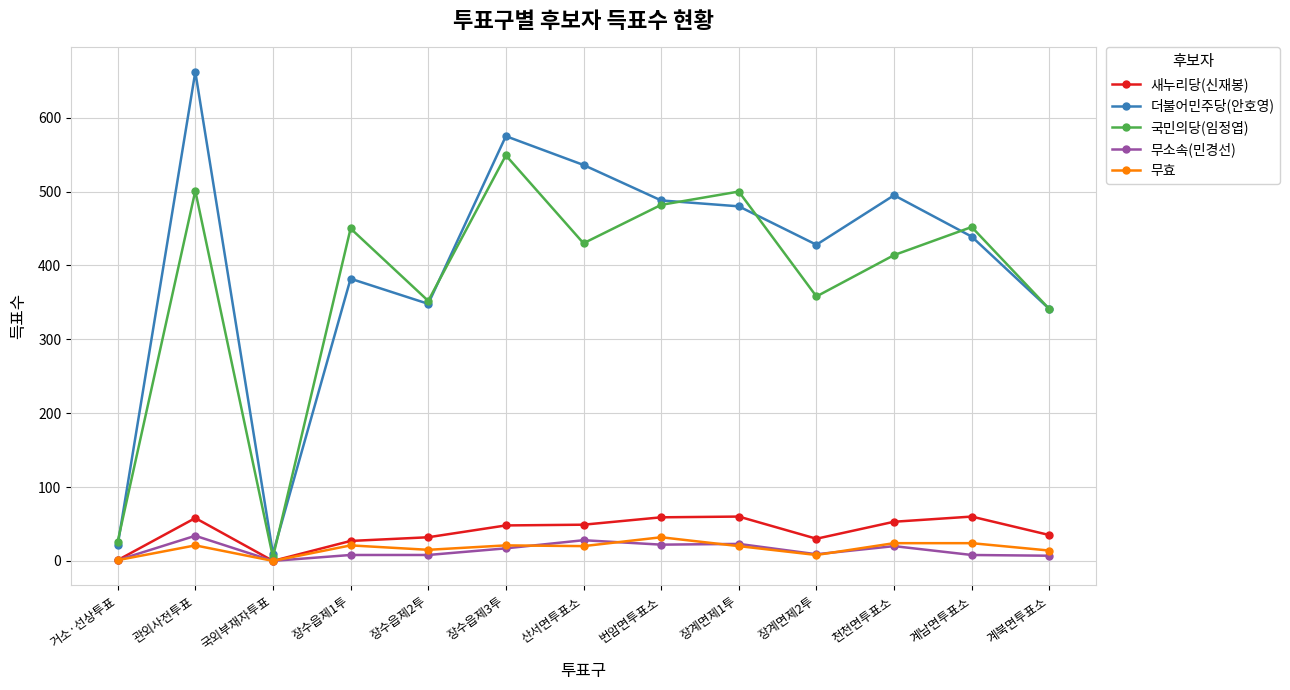

True or false: 더불어민주당(안호영) and 무효 intersect in this chart.

False